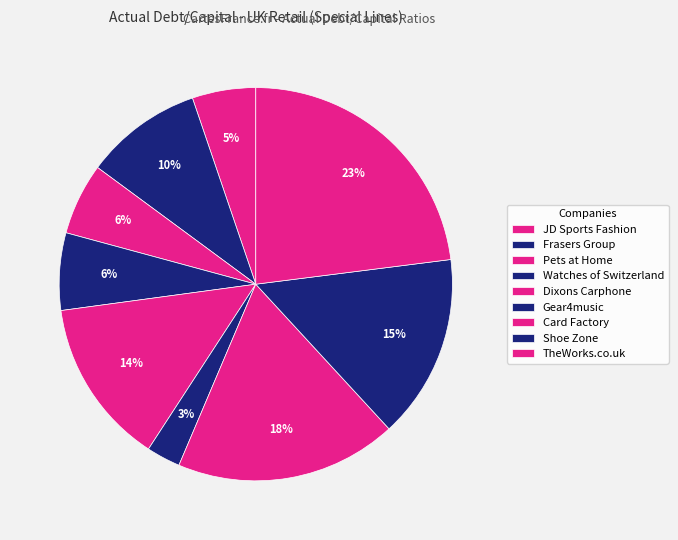

What portion of the pie excludes Dixons Carphone?

86.3%